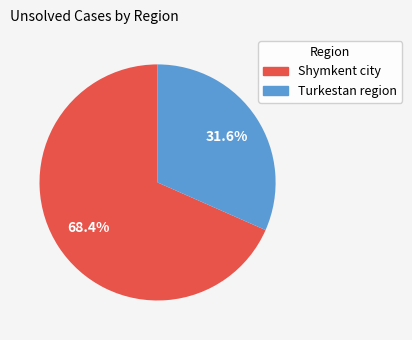

How many segments does this pie chart have?

2